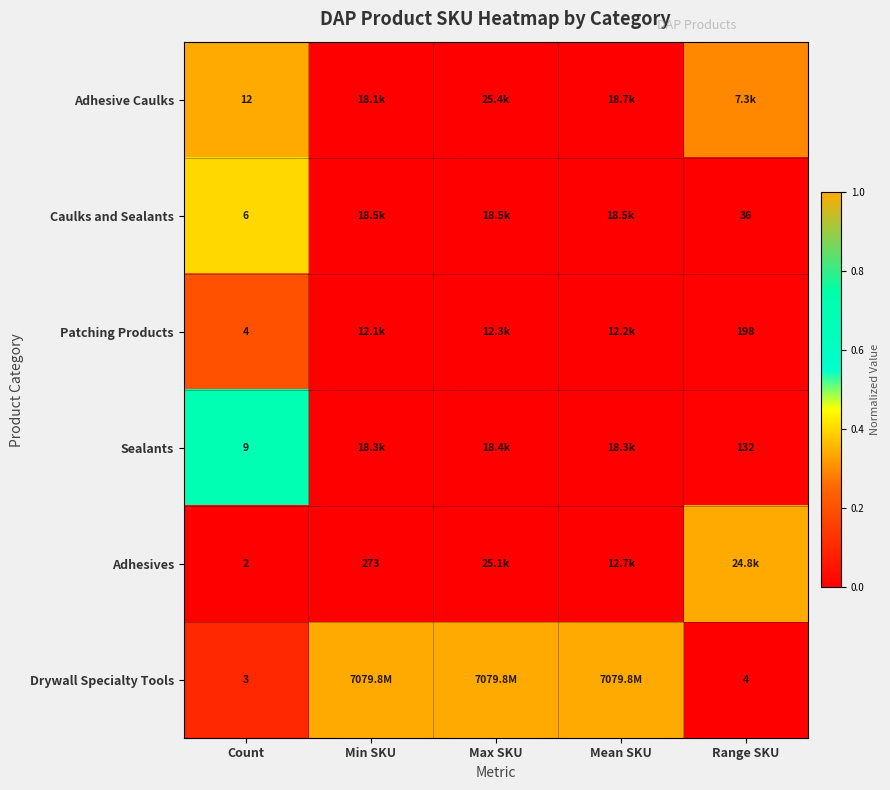

Is the value of Caulks and Sealants at Count greater than the value of Sealants at Count?

No